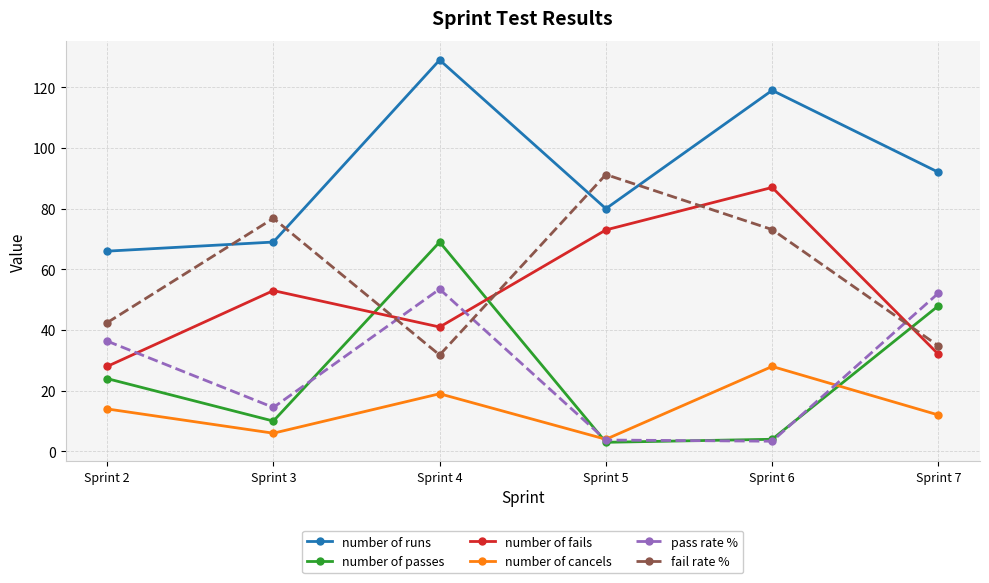

How many lines are shown in the chart?

6